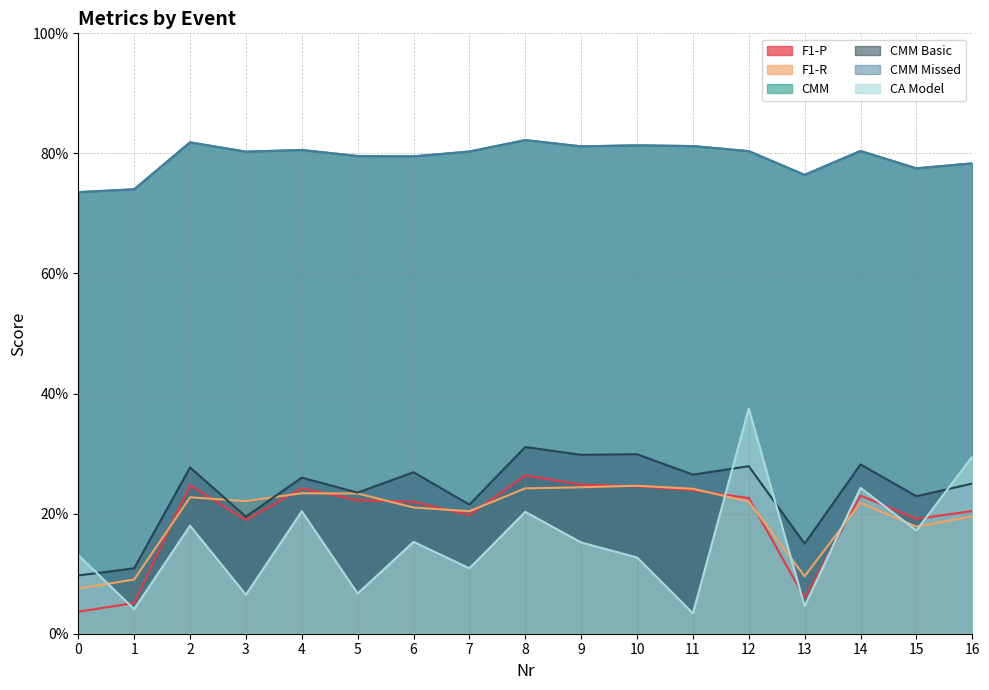

At which category does CMM reach its first local peak?

2